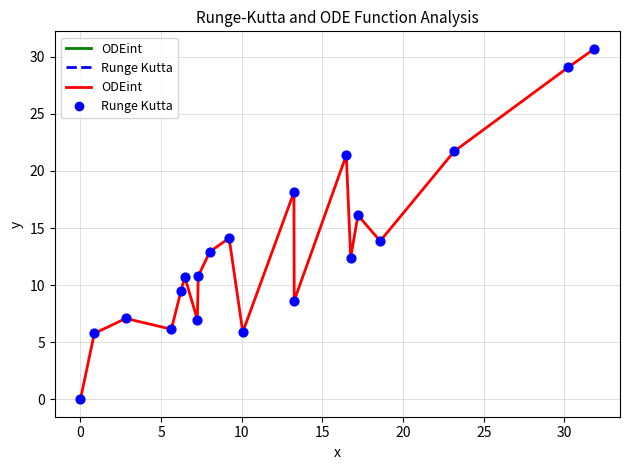

What is the maximum value shown in the chart?

30.7